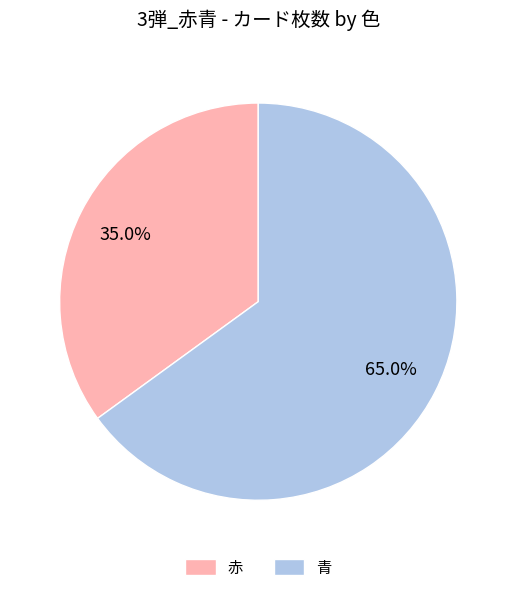

Count the number of slices in the pie.

2